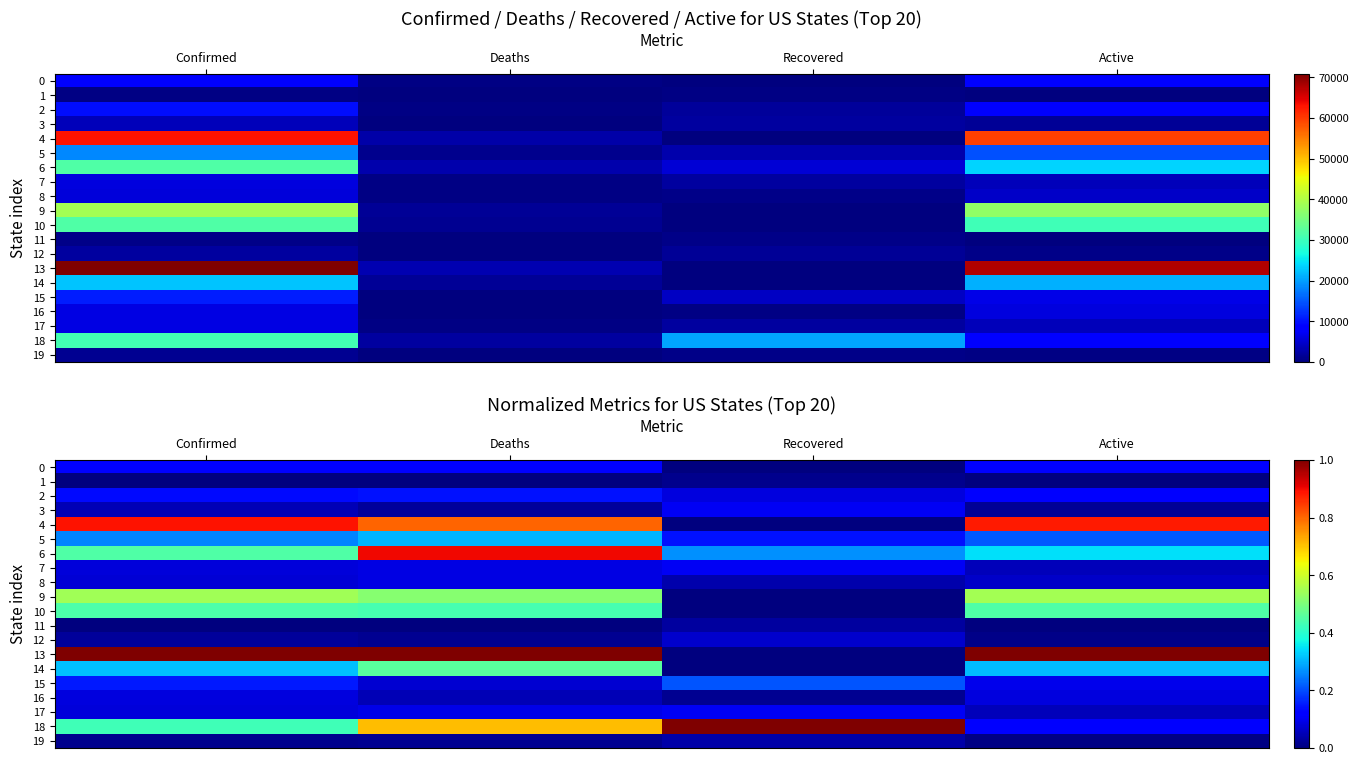

At which label does 0 reach its minimum?

Recovered